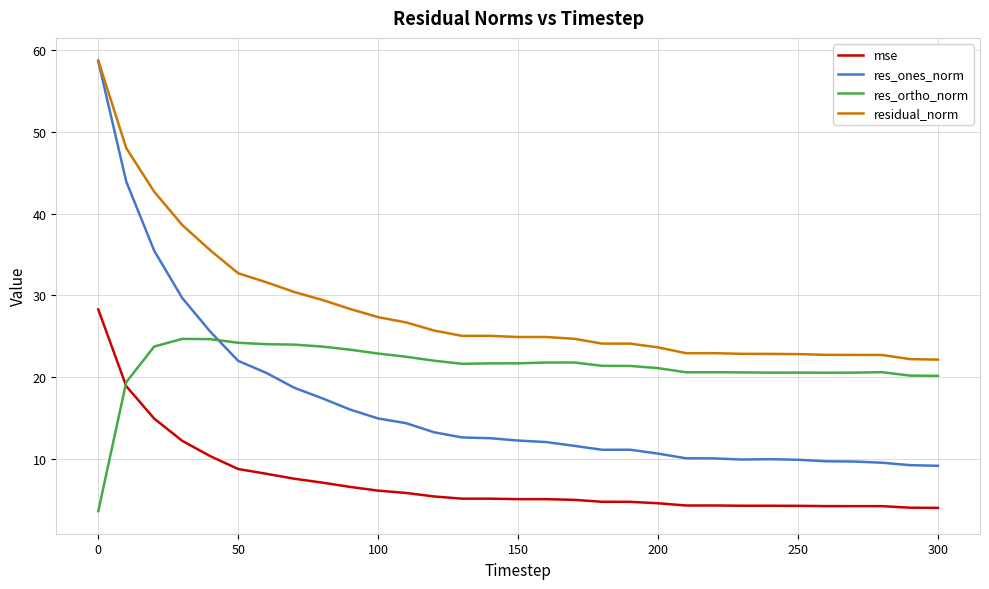

Which series has the largest range (max minus min)?

res_ones_norm